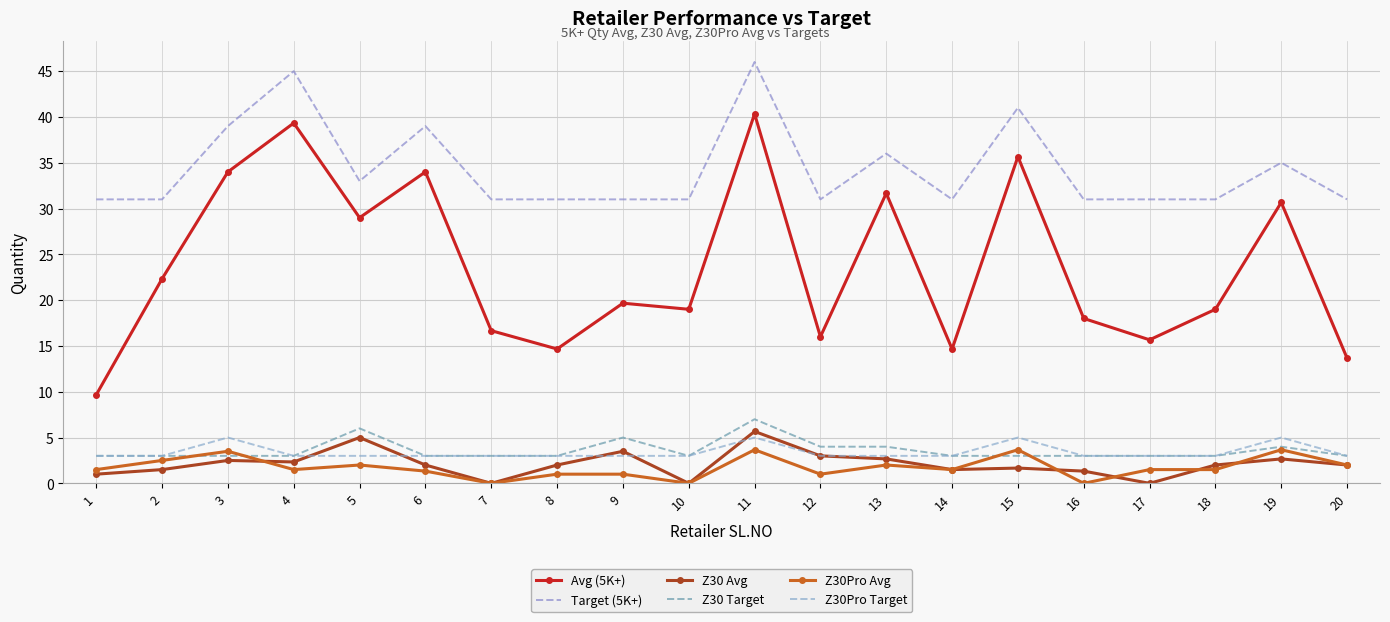

Rank the categories by Avg (5K+) value from lowest to highest.

1, 20, 8, 14, 17, 12, 7, 16, 10, 18, 9, 2, 5, 19, 13, 3, 6, 15, 4, 11